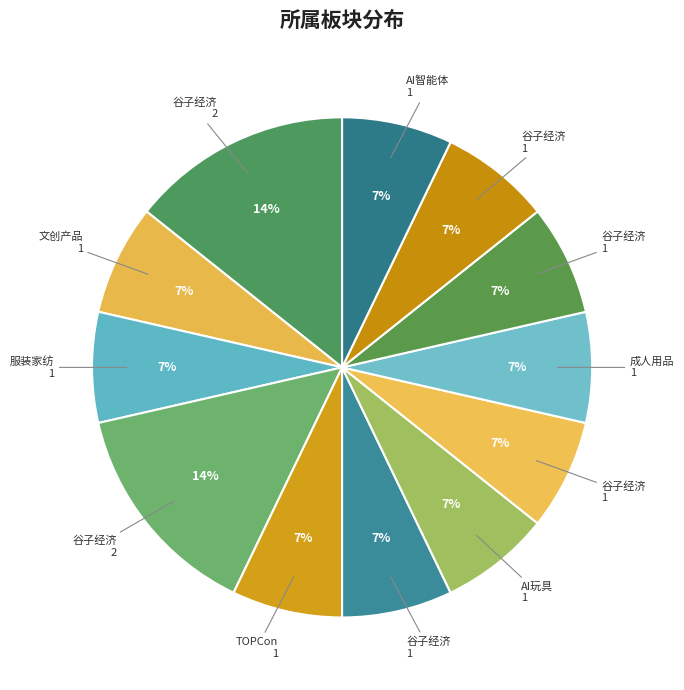

How many slices are in this pie chart?

12